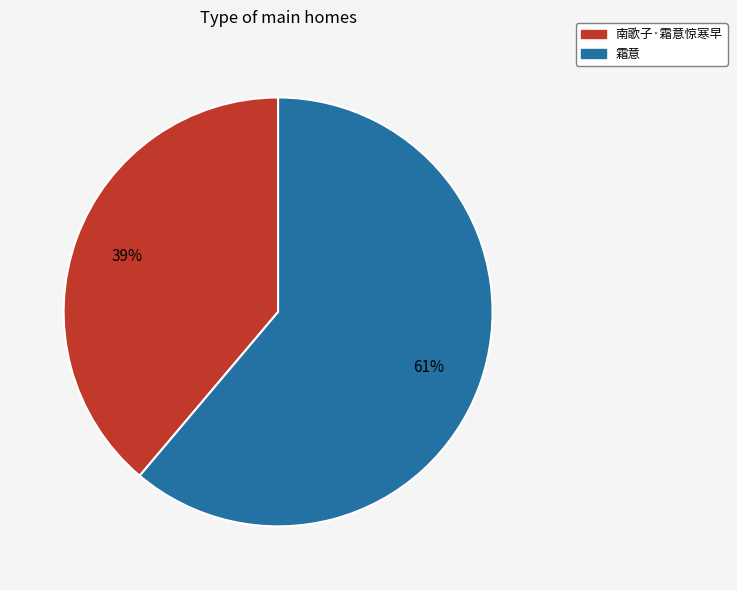

Is there a majority slice in this chart?

Yes